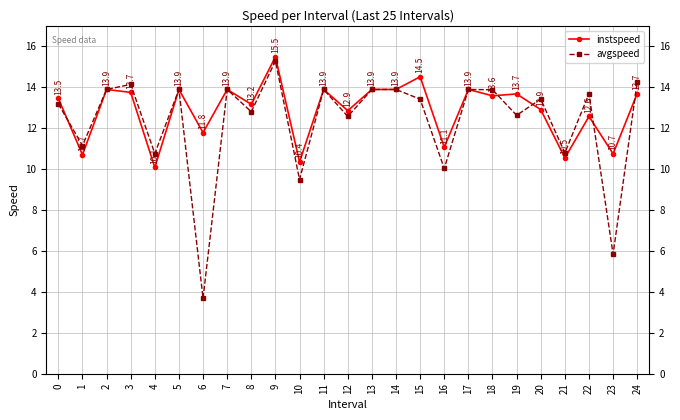

What are all the series names shown in the legend?

instspeed, avgspeed